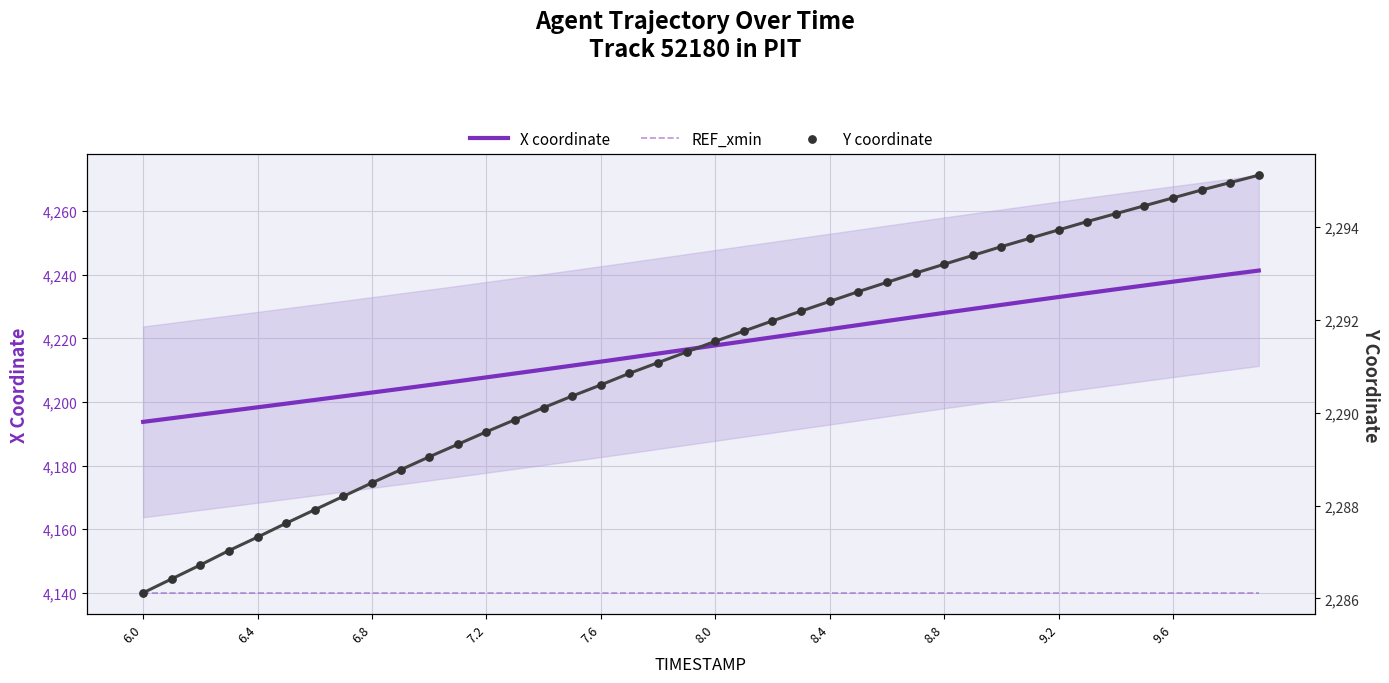

What are all the series names shown in the legend?

X coordinate, REF_xmin, Y coordinate